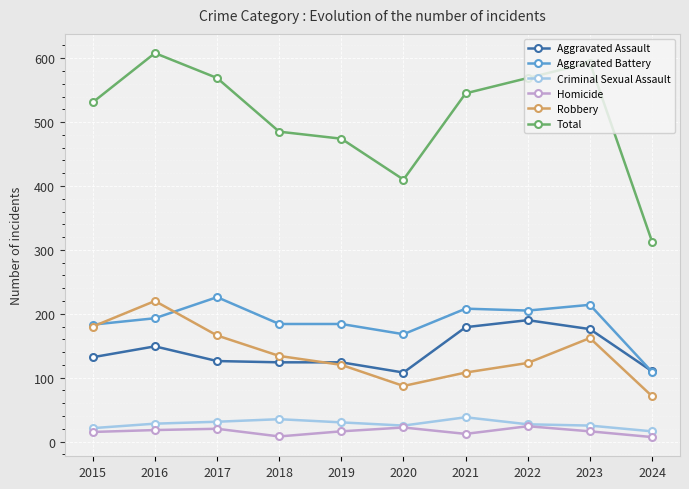

At how many categories does at least one series exceed 426?

8